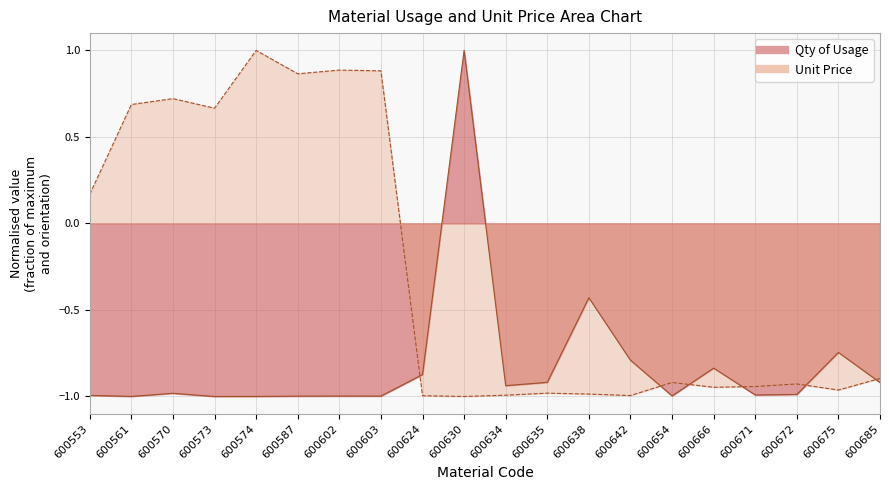

List the series in order of their overall mean, lowest first.

Qty of Usage, Unit Price